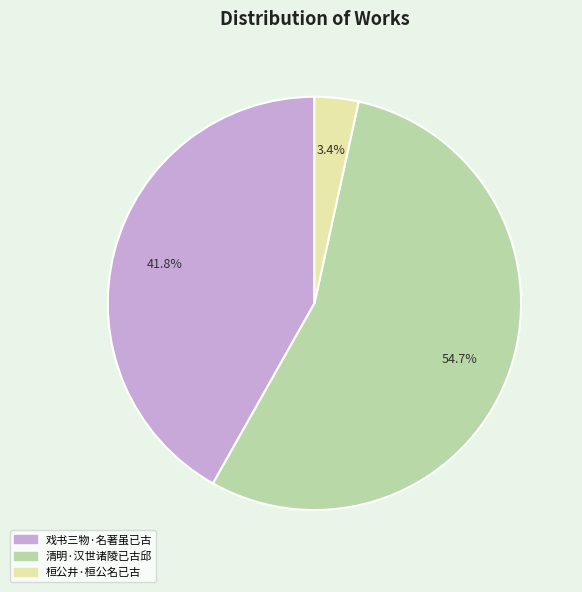

How many segments does this pie chart have?

3